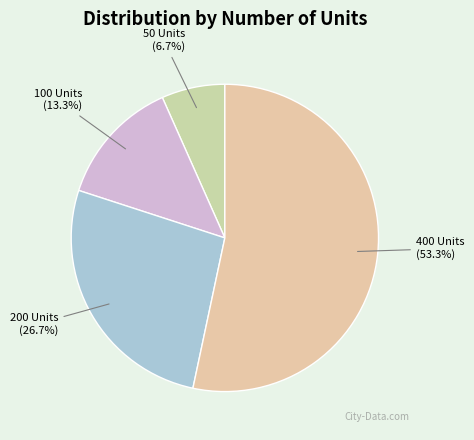

What percentage do 400 Units and 50 Units together represent?

60.0%